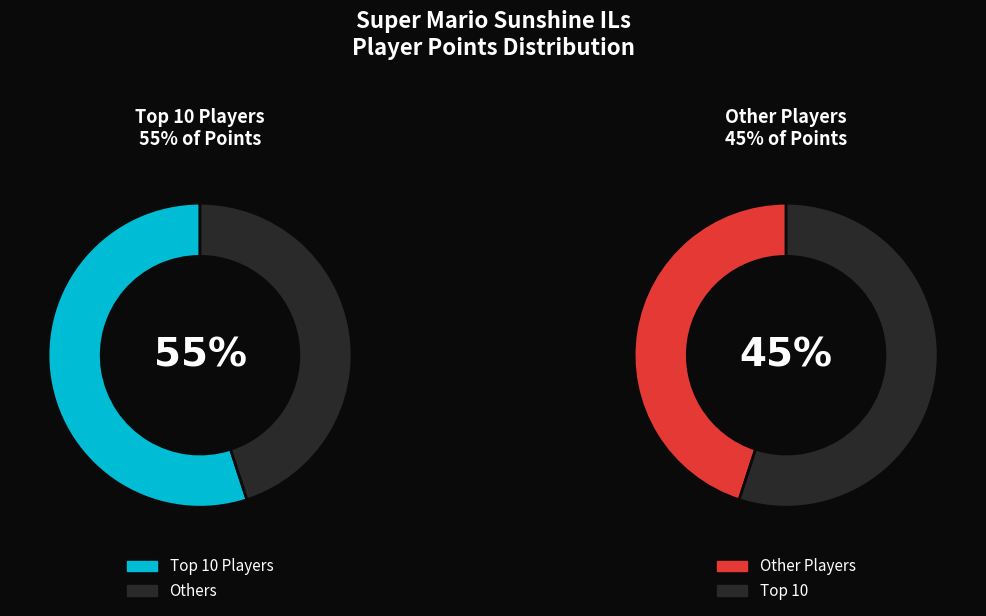

The Anonymous 6 slice represents 12% of the pie. True or false?

False